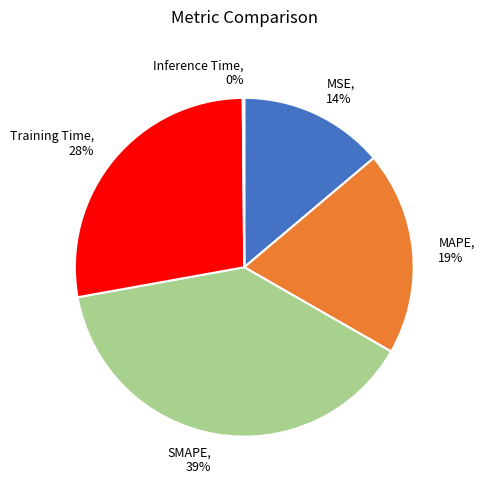

Is there any slice that represents more than half of the pie?

No